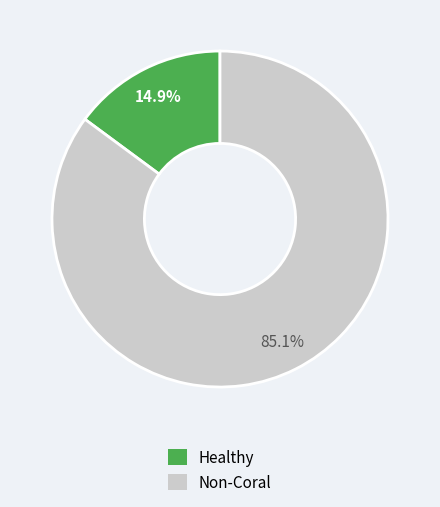

Is there a majority slice in this chart?

Yes